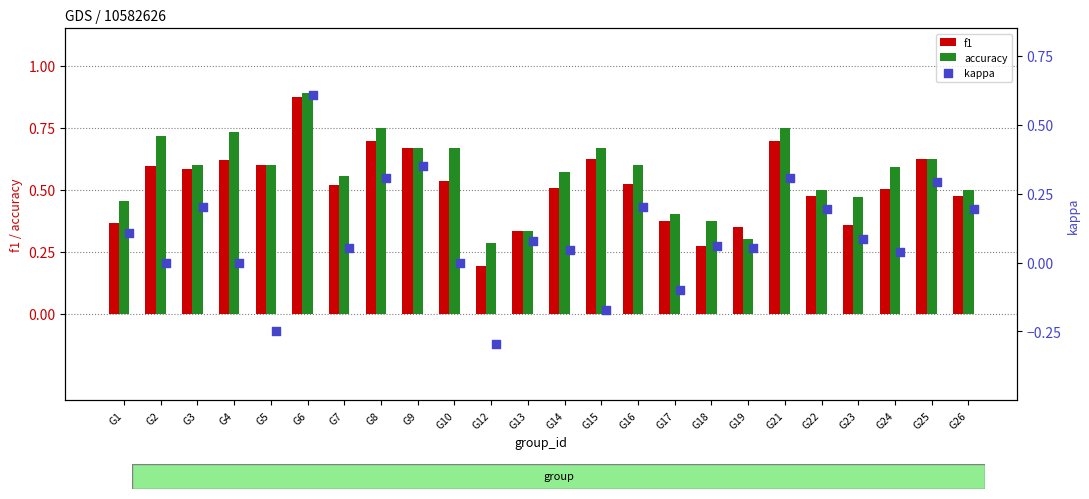

What are all the series names shown in the legend?

f1, accuracy, kappa